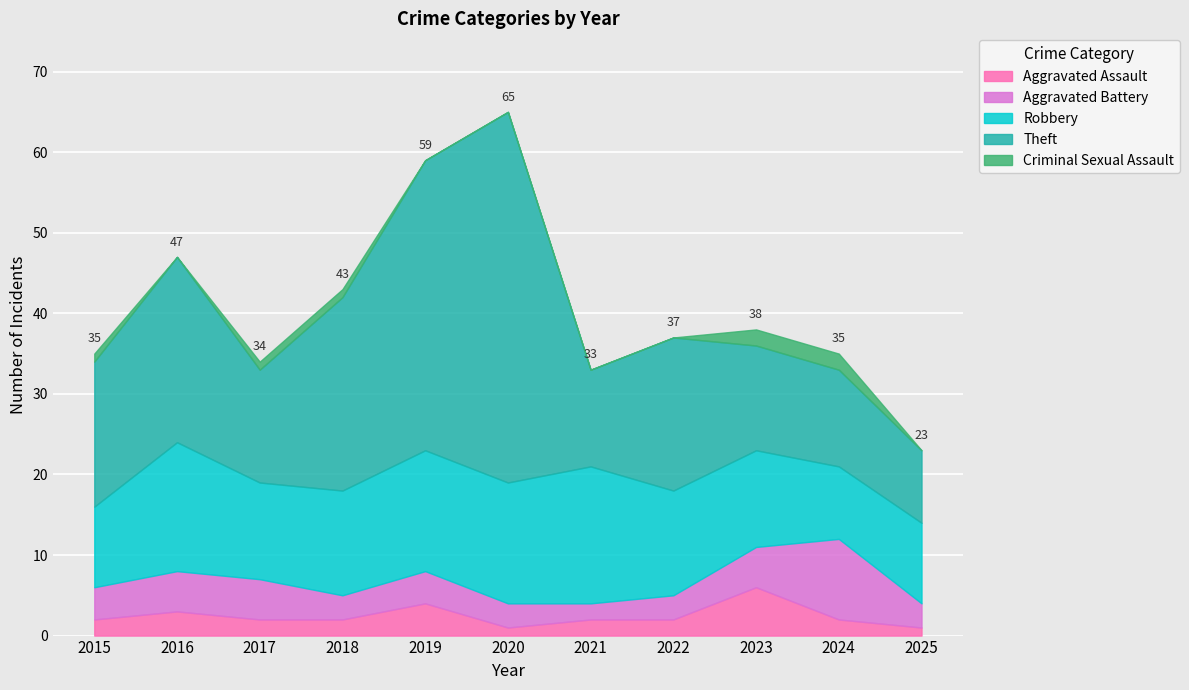

The Aggravated Assault series shows 1 at 2020. True or false?

True